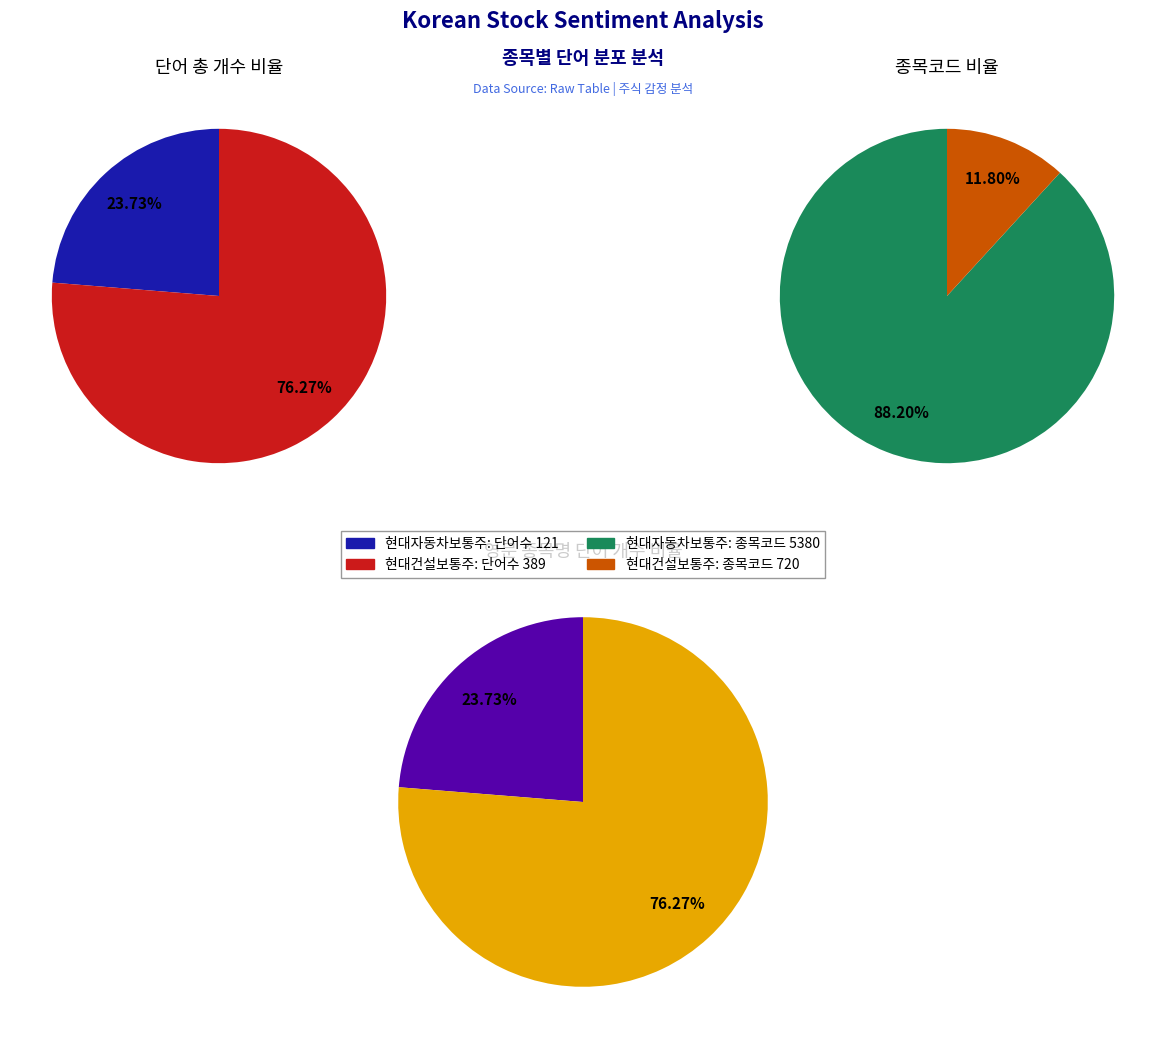

How many segments does this pie chart have?

2